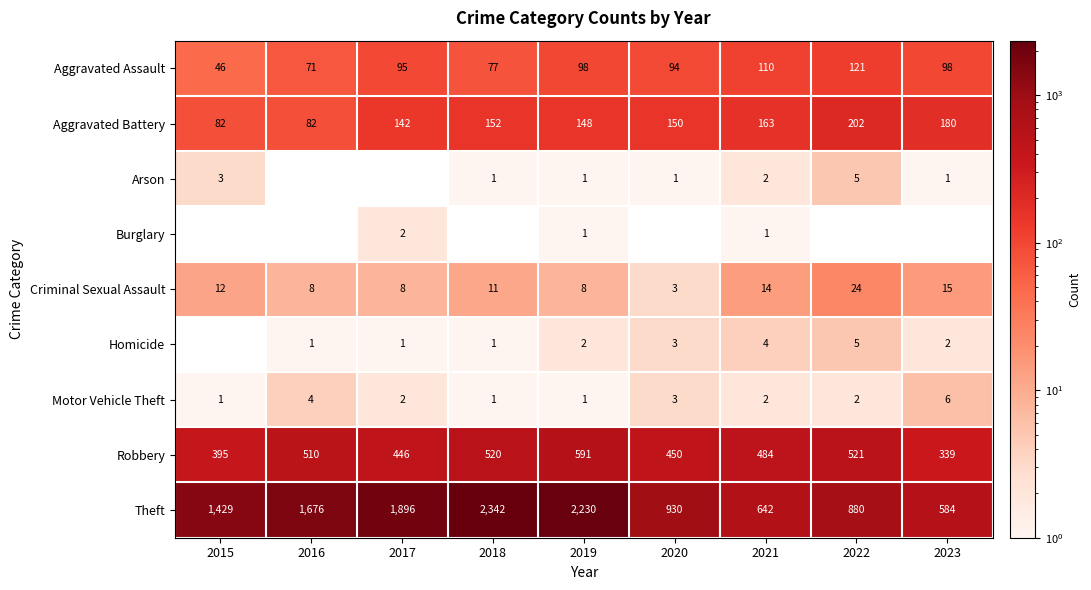

The Aggravated Battery series shows 124.0 at 2023. True or false?

False